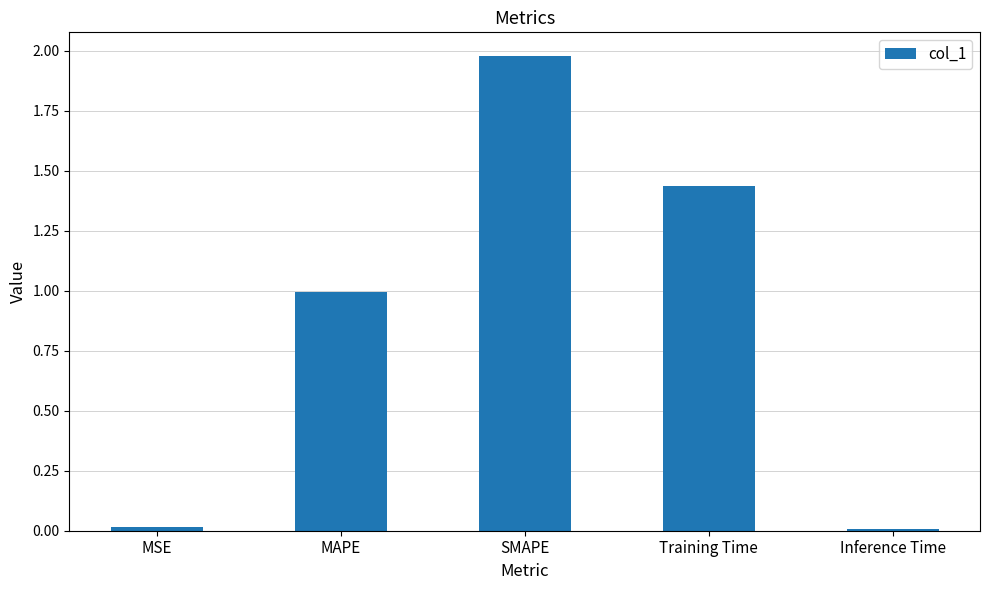

True or false: the data shows 1.0 at MAPE.

True